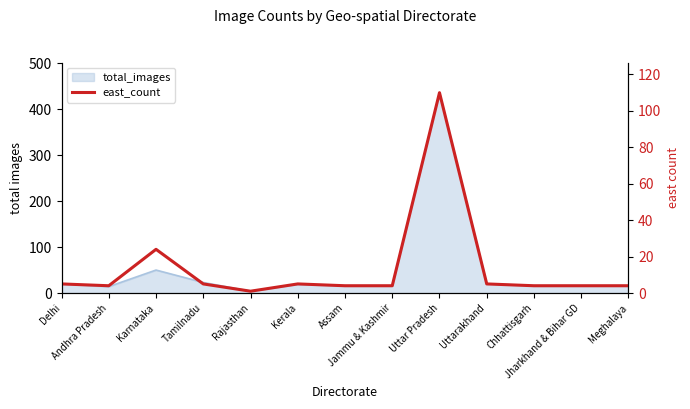

Reading left to right, what are all the values shown in this chart?

5	4	24	5	1	5	4	4	110	5	4	4	4